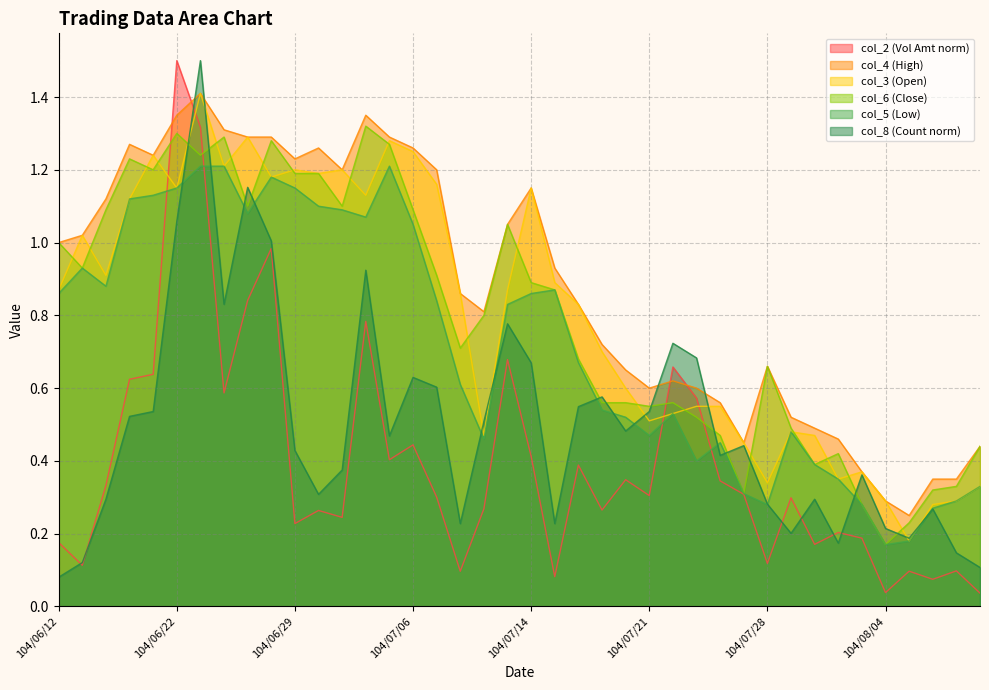

How many data points does each series have?

40